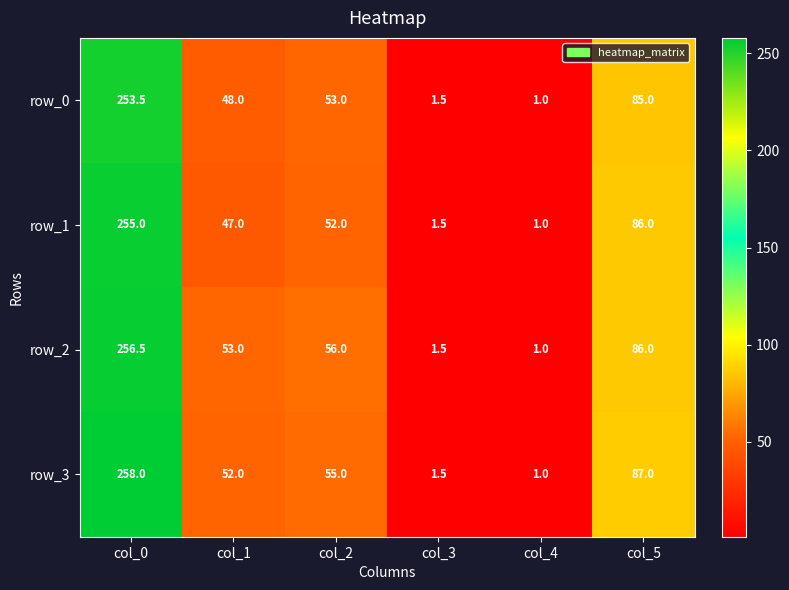

What is the minimum value for row_1?

1.0